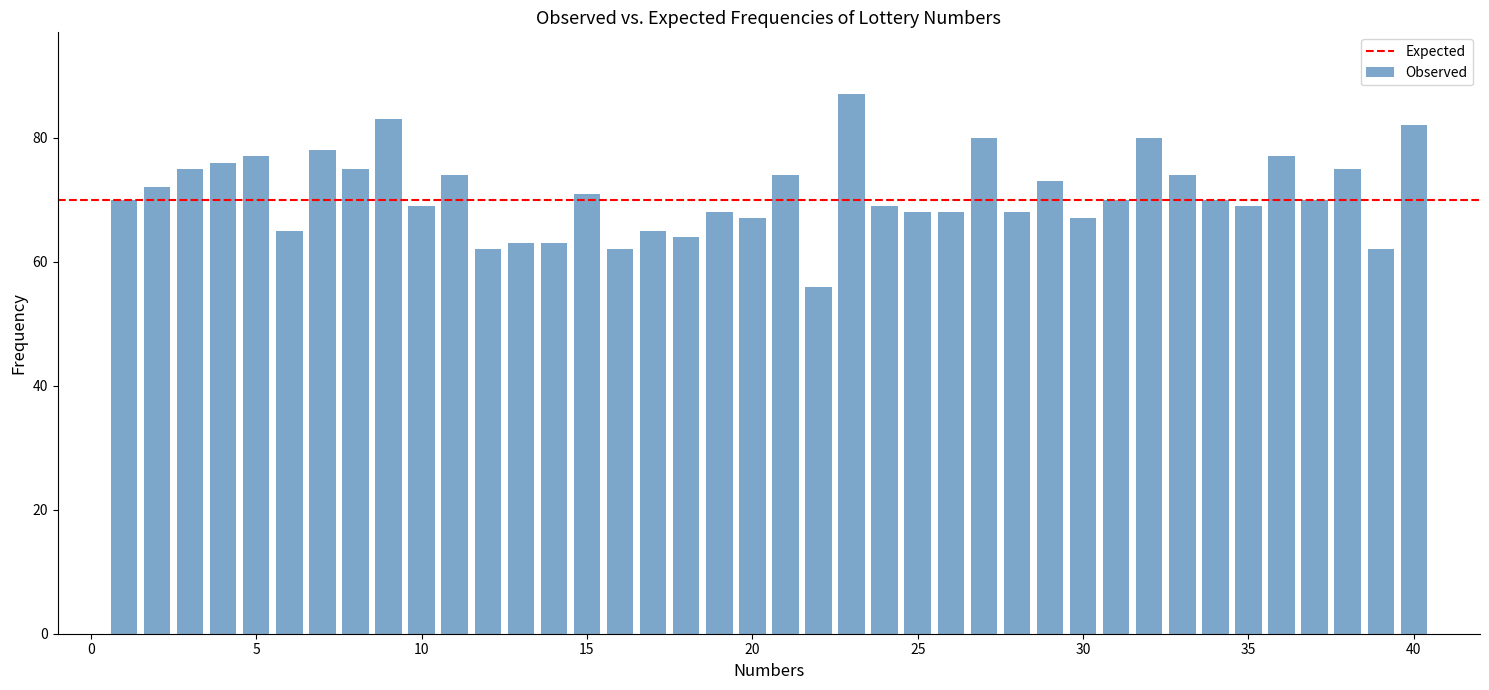

What is the sum of all values?

2838